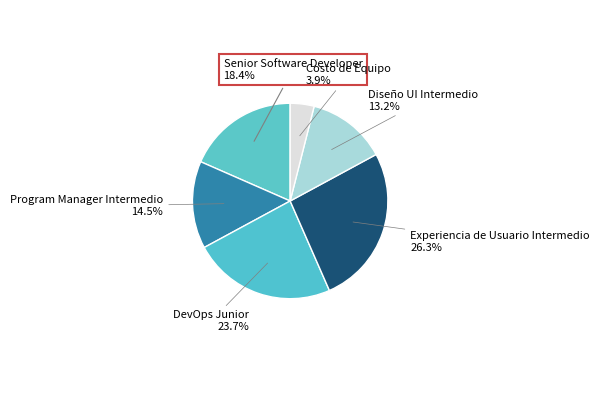

Does Costo de Equipo represent more than half of the total?

No